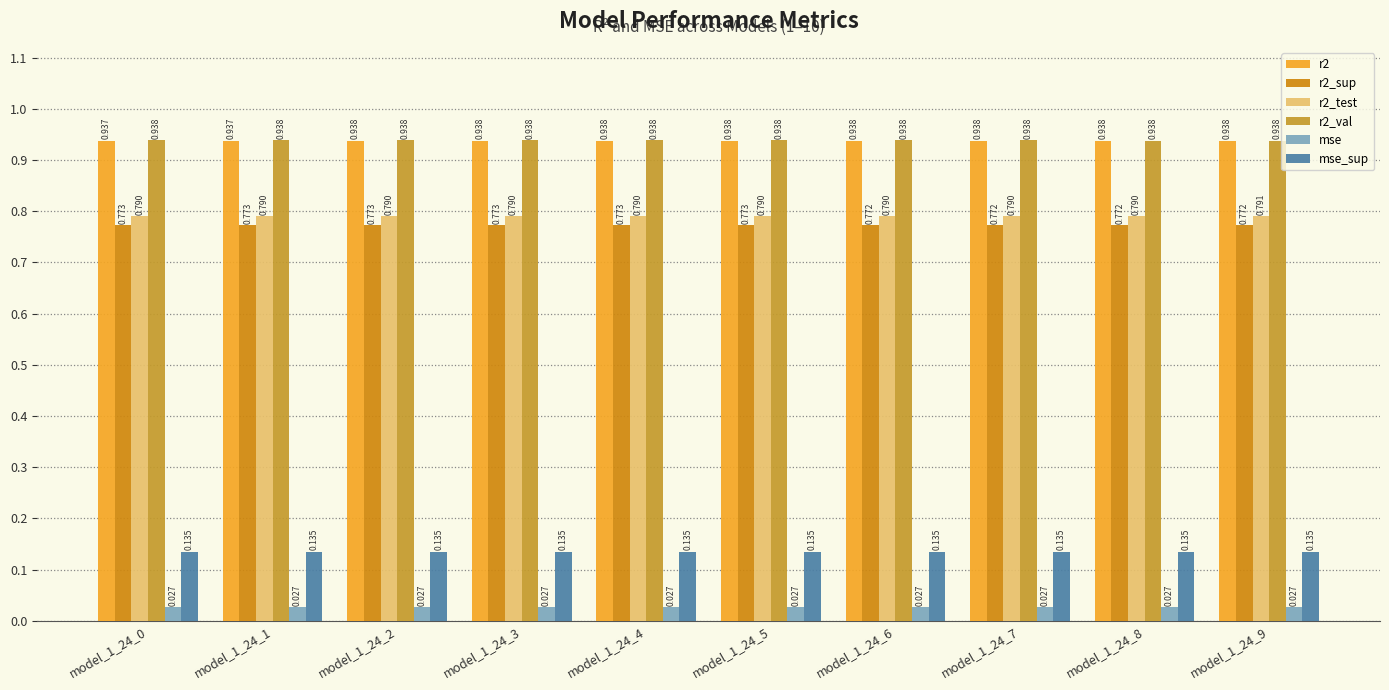

How many groups of bars are there?

10